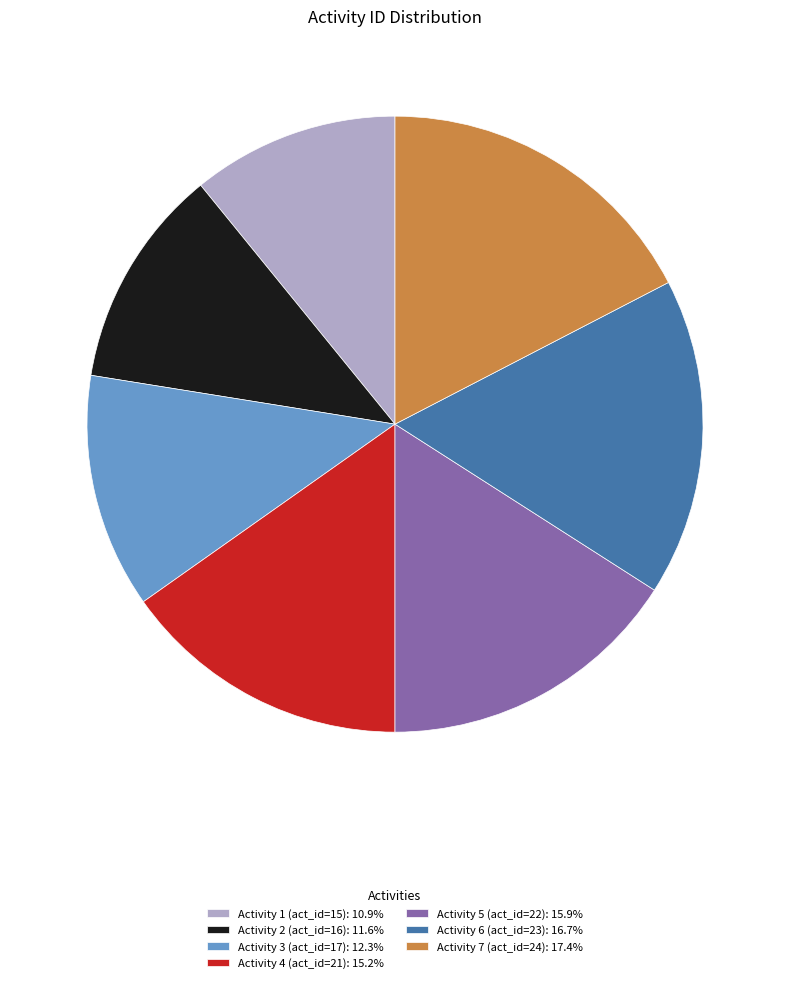

Is the sum of Activity 1 (act_id=15): 10.9% and Activity 5 (act_id=22): 15.9% greater than half?

No